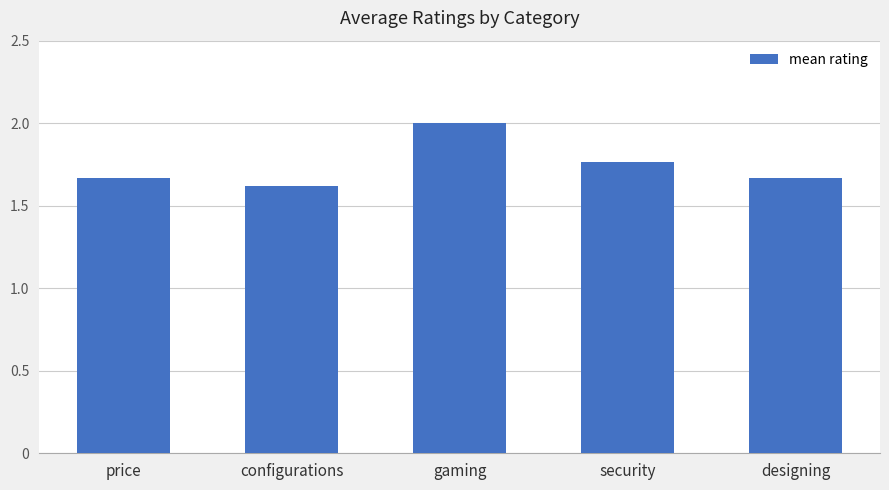

What is the minimum value shown in the chart?

1.6